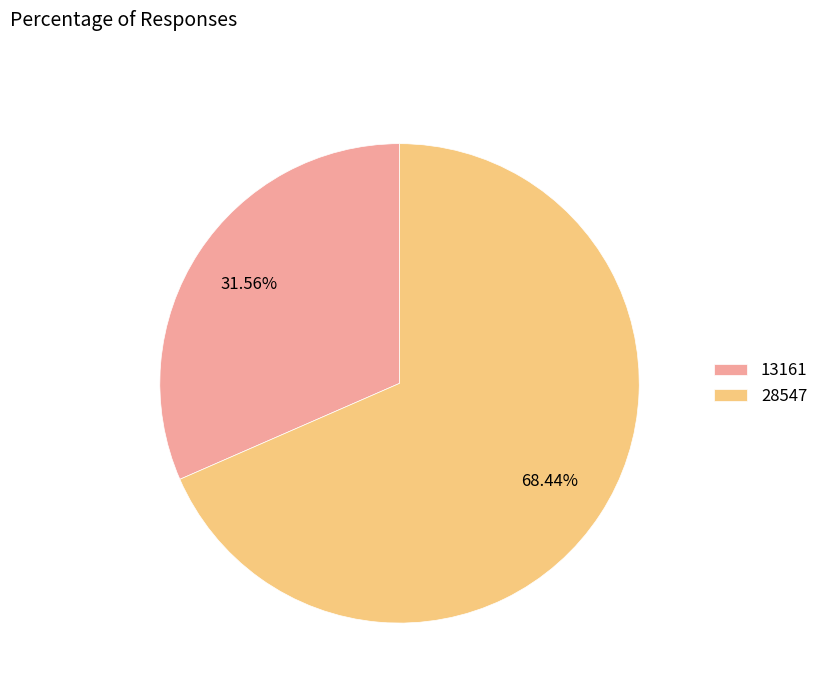

Rank the categories by value from lowest to highest.

13161, 28547